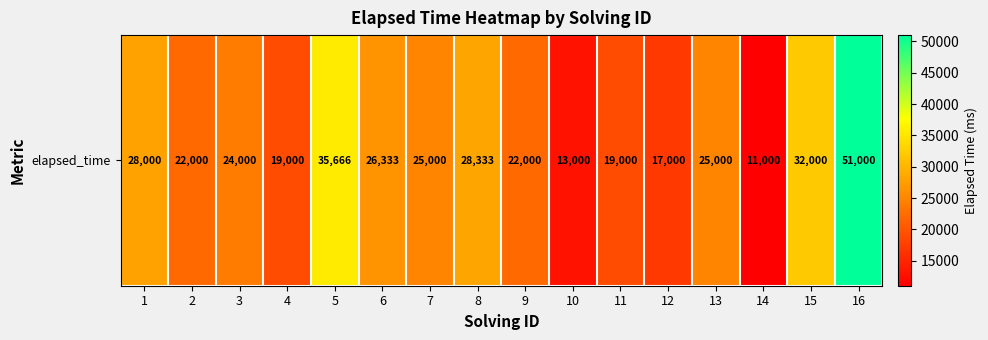

Reading right to left, what are all the values shown in this chart?

51000	32000	11000	25000	17000	19000	13000	22000	28333	25000	26333	35666	19000	24000	22000	28000